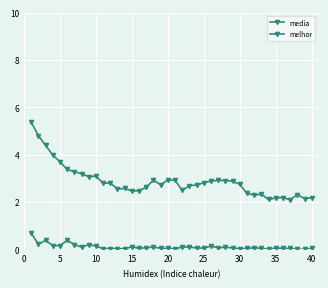

How many lines are shown in the chart?

2